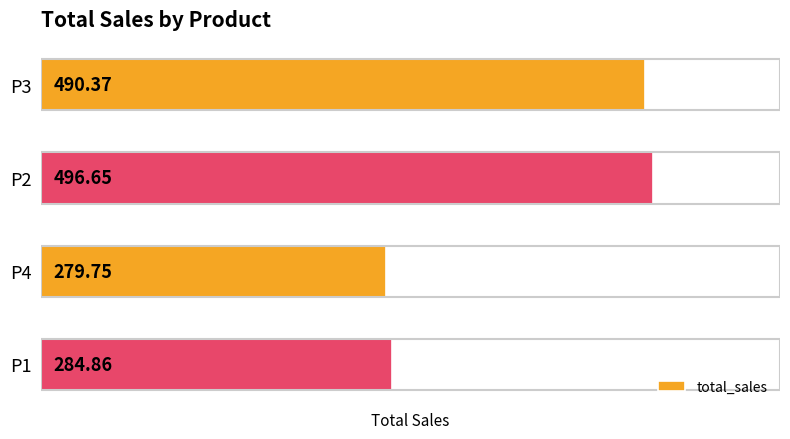

Rank the categories by value from highest to lowest.

P2, P3, P1, P4